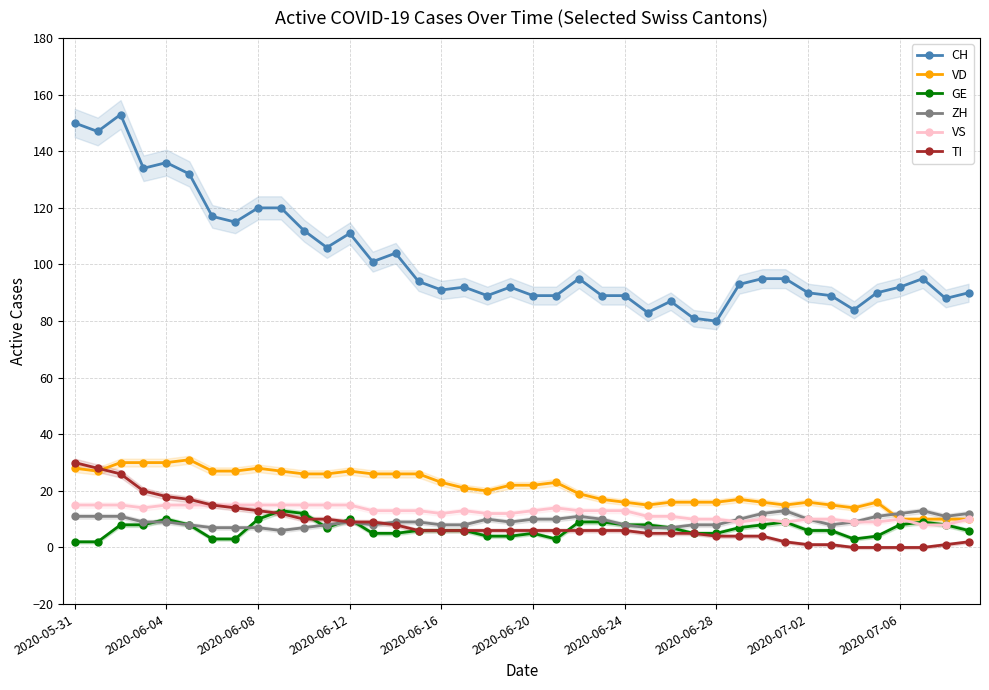

Reading right to left, extract all data points from this chart.

CH: 90	88	95	92	90	84	89	90	95	95	93	80	81	87	83	89	89	95	89	89	92	89	92	91	94	104	101	111	106	112	120	120	115	117	132	136	134	153	147	150
VD: 10	10	10	10	16	14	15	16	15	16	17	16	16	16	15	16	17	19	23	22	22	20	21	23	26	26	26	27	26	26	27	28	27	27	31	30	30	30	27	28
GE: 6	8	9	8	4	3	6	6	9	8	7	5	5	7	8	8	9	9	3	5	4	4	6	6	6	5	5	10	7	12	13	10	3	3	8	10	8	8	2	2
ZH: 12	11	13	12	11	9	8	10	13	12	10	8	8	7	7	8	10	11	10	10	9	10	8	8	9	9	8	9	8	7	6	7	7	7	8	9	9	11	11	11
VS: 10	8	8	10	9	9	10	10	9	10	9	10	10	11	11	13	13	13	14	13	12	12	13	12	13	13	13	15	15	15	15	15	15	15	15	15	14	15	15	15
TI: 2	1	0	0	0	0	1	1	2	4	4	4	5	5	5	6	6	6	6	6	6	6	6	6	6	8	9	9	10	10	12	13	14	15	17	18	20	26	28	30